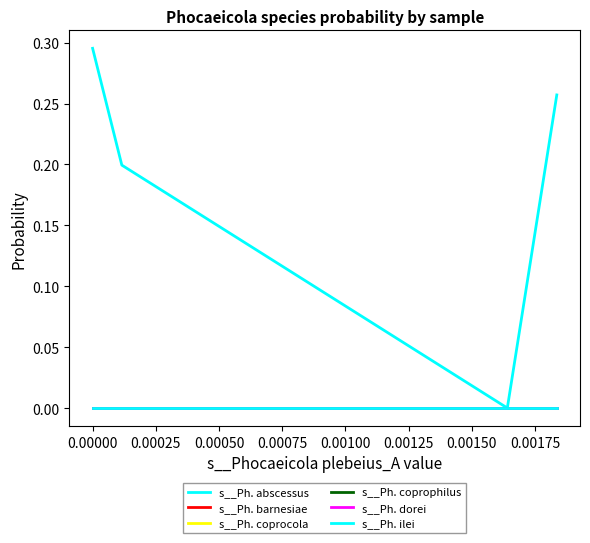

Reading right to left, what are all the values shown in this chart?

s__Ph. abscessus: 0.3	0.0	0.2	0.3
s__Ph. barnesiae: 0.0	0.0	0.0	0.0
s__Ph. coprocola: 0.0	0.0	0.0	0.0
s__Ph. coprophilus: 0.0	0.0	0.0	0.0
s__Ph. dorei: 0.0	0.0	0.0	0.0
s__Ph. ilei: 0.0	0.0	0.0	0.0